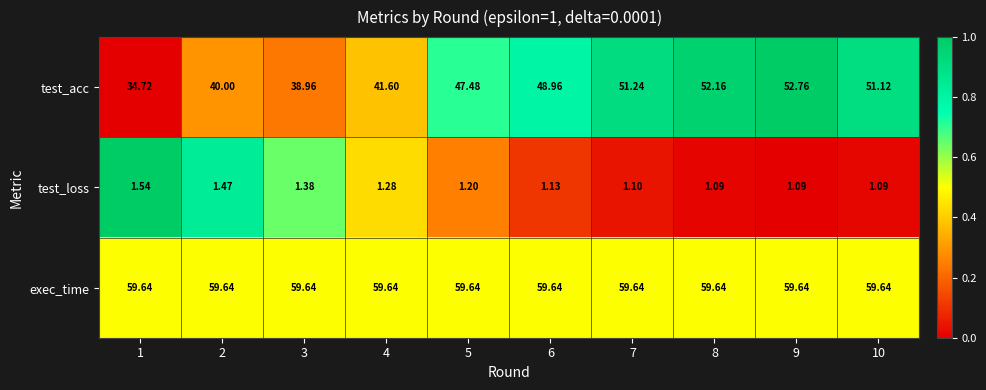

Which series has the largest total across all categories?

exec_time